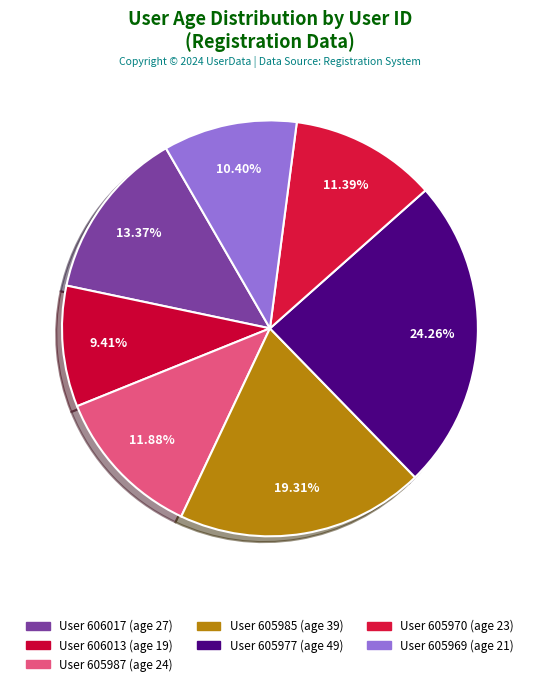

Rank the categories by value from lowest to highest.

606013, 605969, 605970, 605987, 606017, 605985, 605977